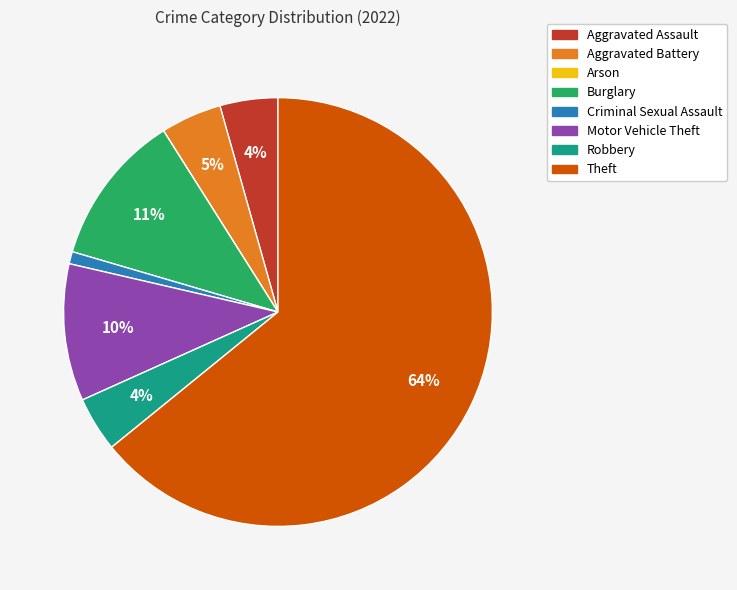

What is the majority slice?

Theft